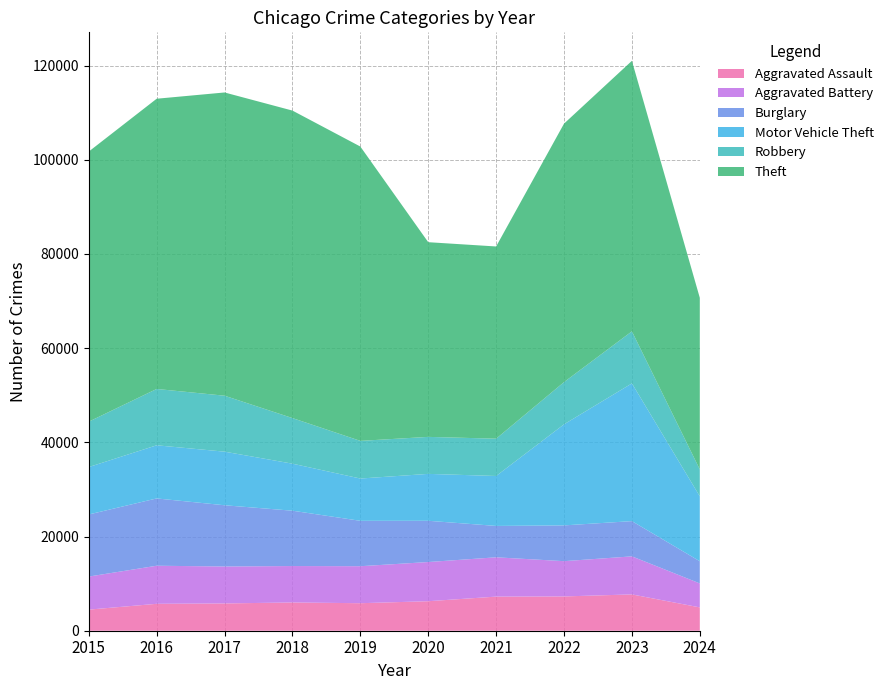

Reading left to right, transcribe all the data shown in this chart.

Aggravated Assault: 4480	5713	5793	6001	5841	6265	7242	7280	7710	4954
Aggravated Battery: 7019	8086	7845	7735	7858	8320	8347	7491	8078	5091
Burglary: 13184	14289	13001	11747	9638	8758	6662	7593	7482	4708
Motor Vehicle Theft: 10068	11285	11380	9985	8977	9959	10603	21461	29246	13785
Robbery: 9638	11960	11880	9681	7995	7855	7920	8963	11054	5712
Theft: 57351	61623	64386	65289	62495	41338	40813	54879	57433	36435